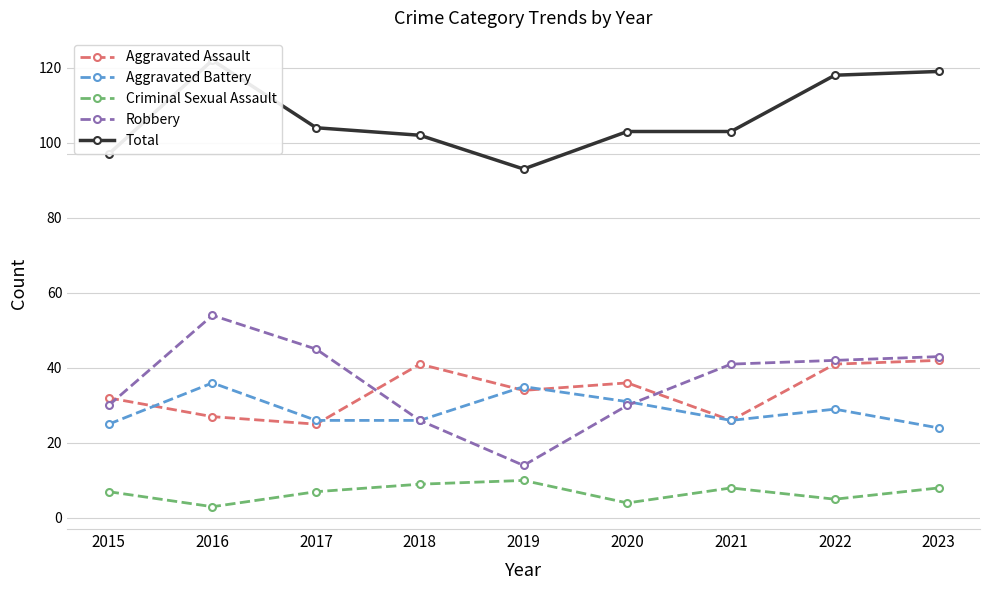

At which label does Aggravated Battery first exceed 26?

2016